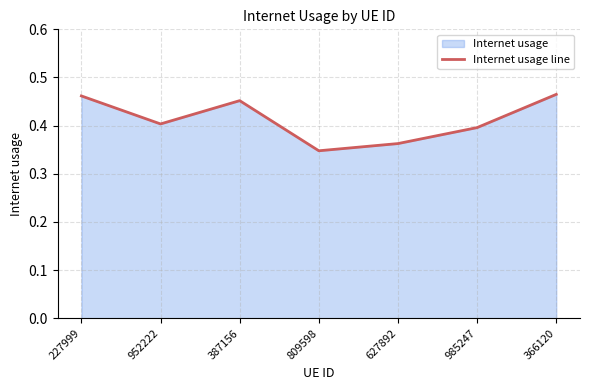

Reading left to right, what are all the values shown in this chart?

0.5	0.4	0.5	0.3	0.4	0.4	0.5